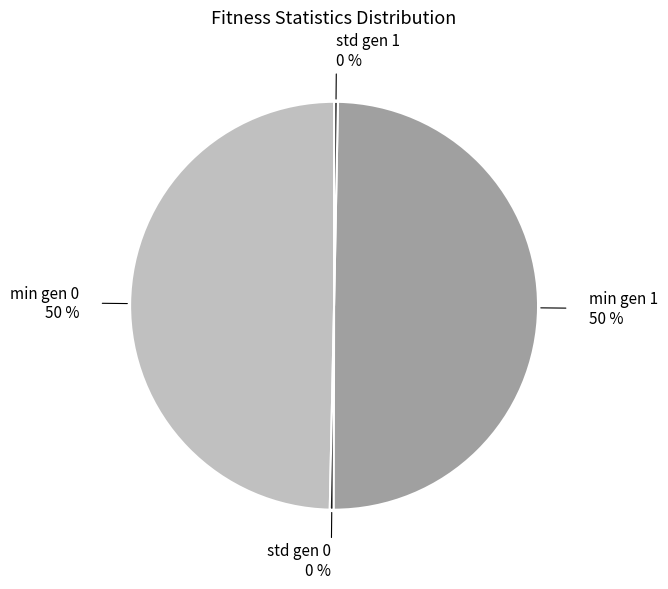

How many segments does this pie chart have?

4